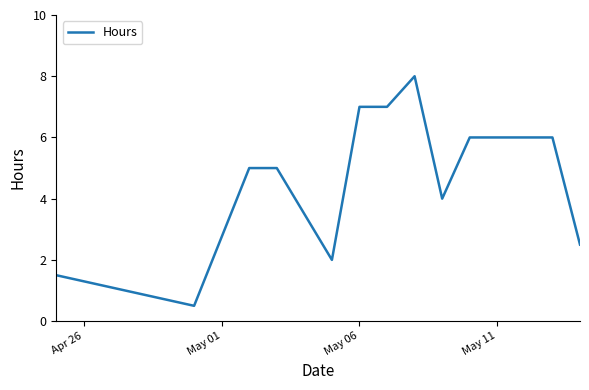

What is the maximum value shown in the chart?

8.0